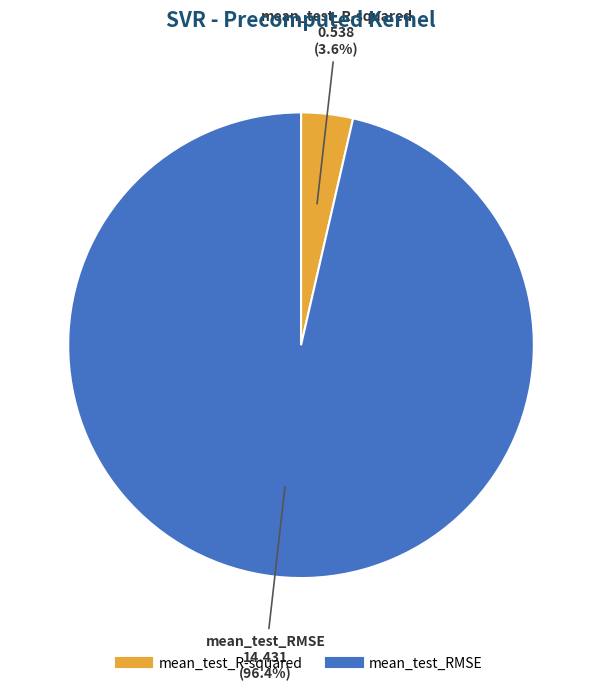

To the nearest percent, what is the combined percentage of mean_test_R-squared and mean_test_RMSE?

100%